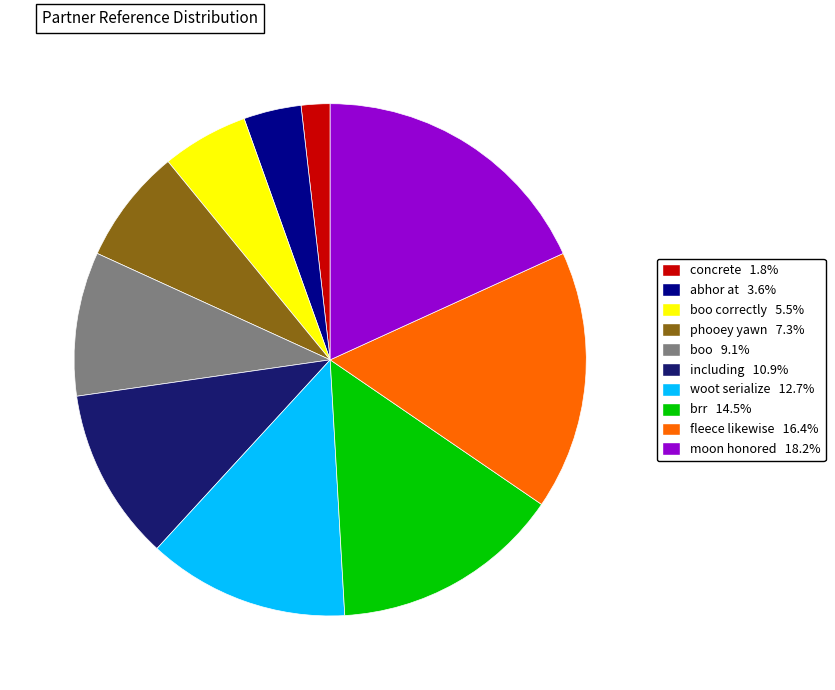

Is there any slice that represents more than half of the pie?

No